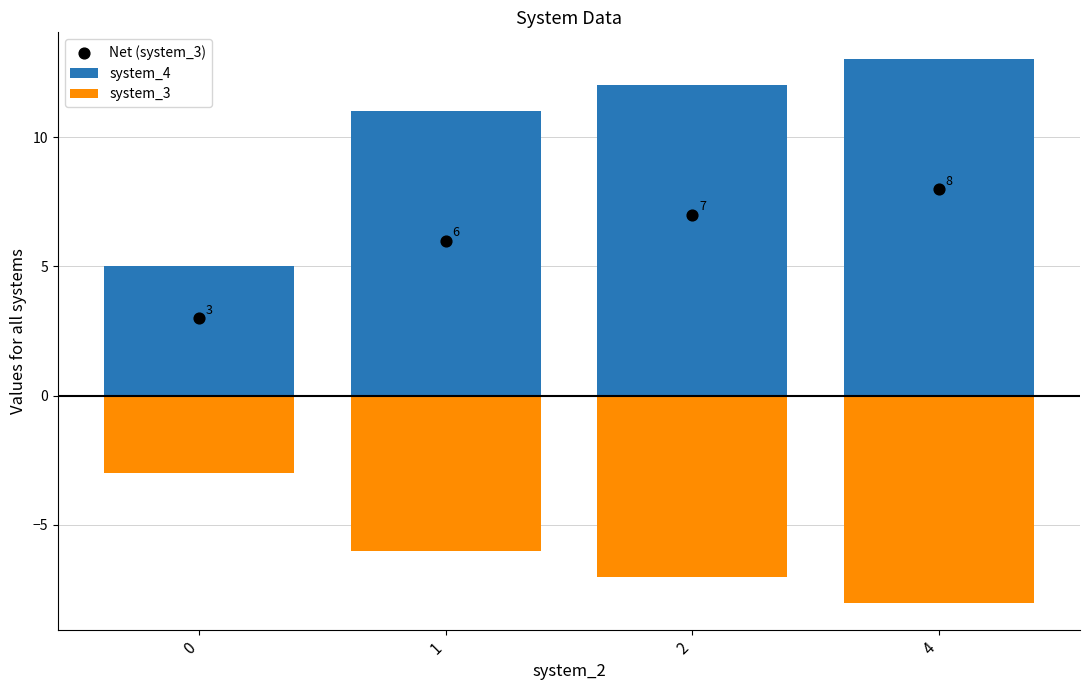

Is the value of system_3 at 0 greater than the value of system_4 at 1?

No